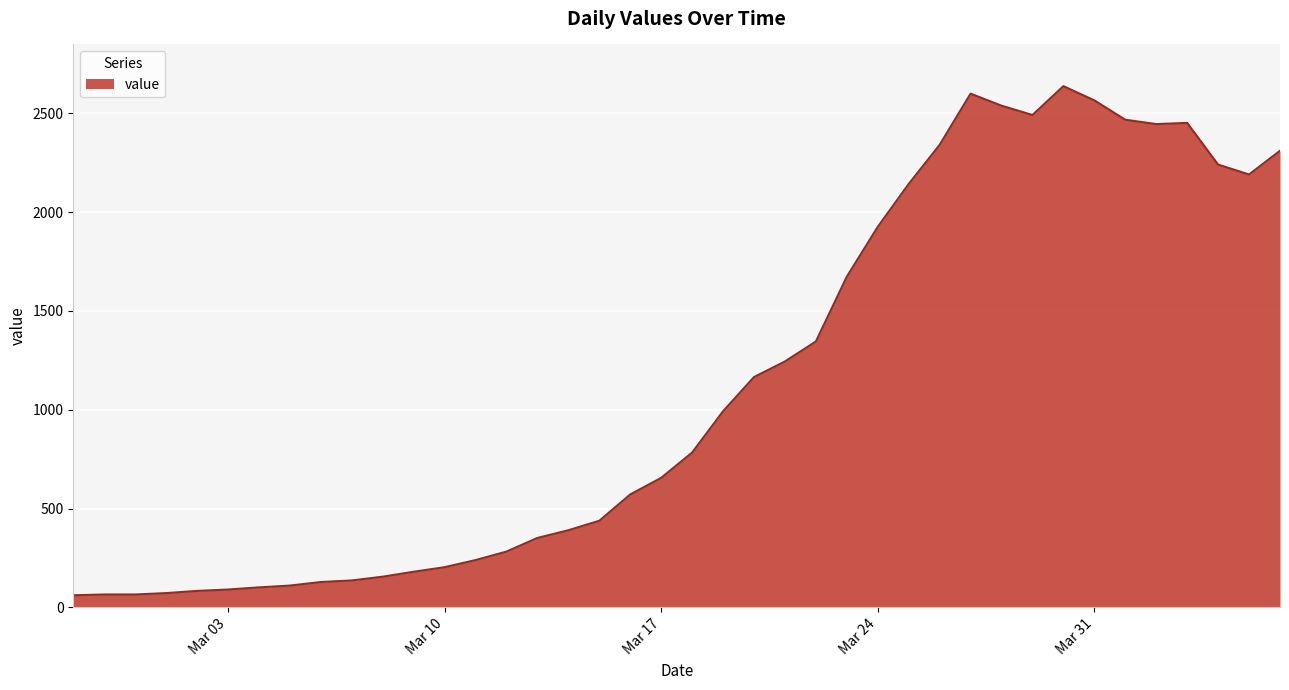

What is the smallest value displayed?

61